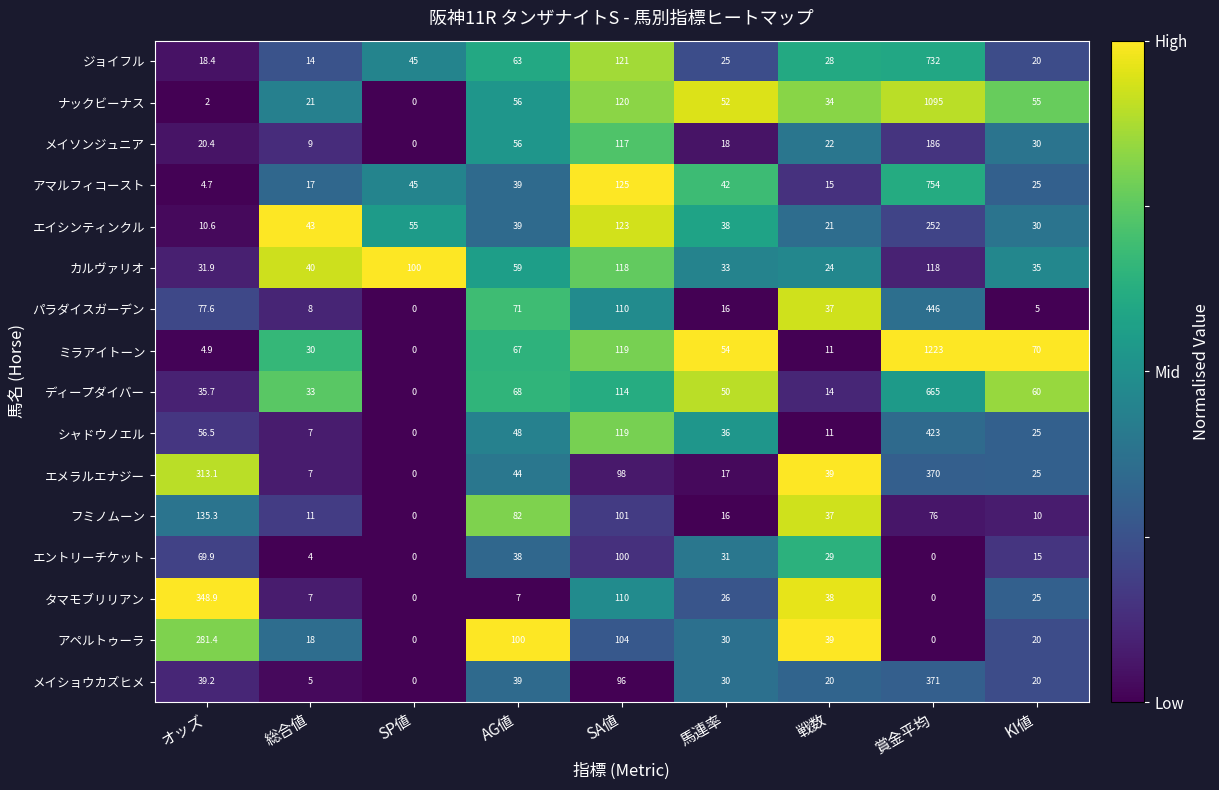

At which category is the sum across all series the highest?

賞金平均